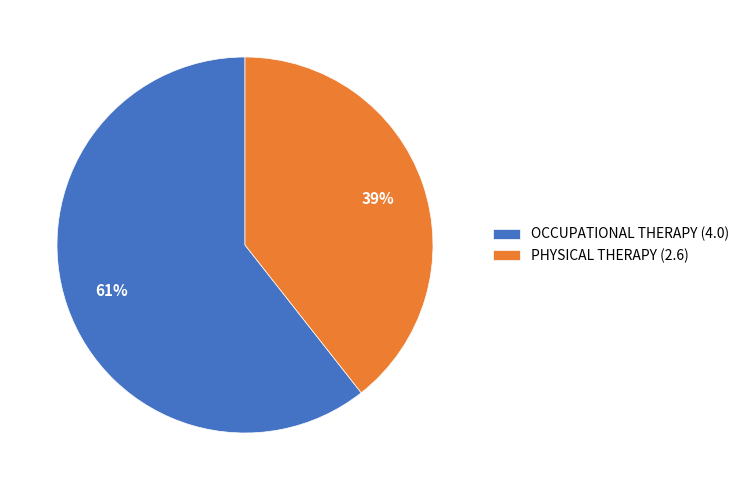

Which slice is the smallest?

PHYSICAL THERAPY